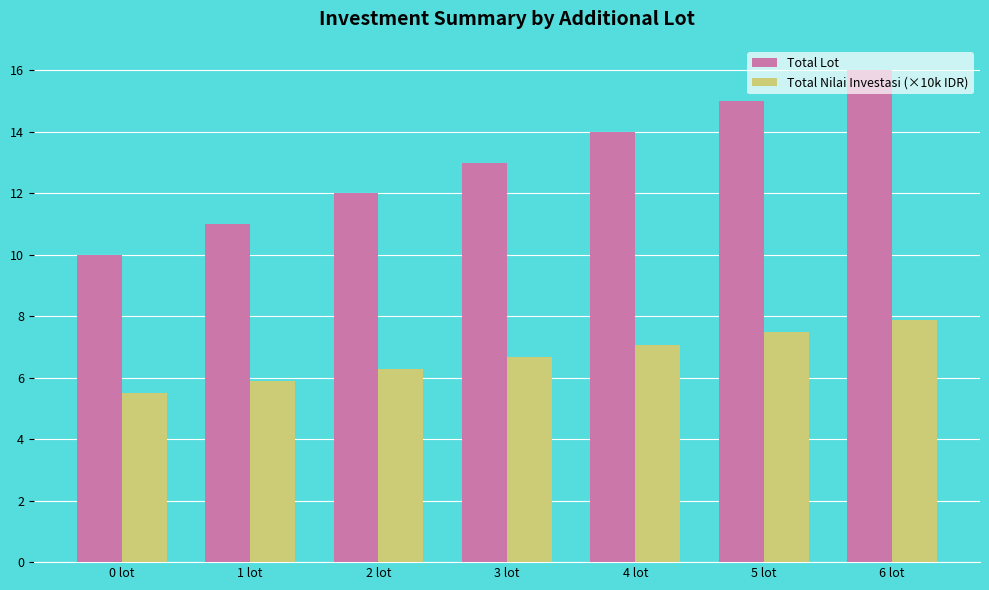

What is the sum of all Total Lot values?

91.0